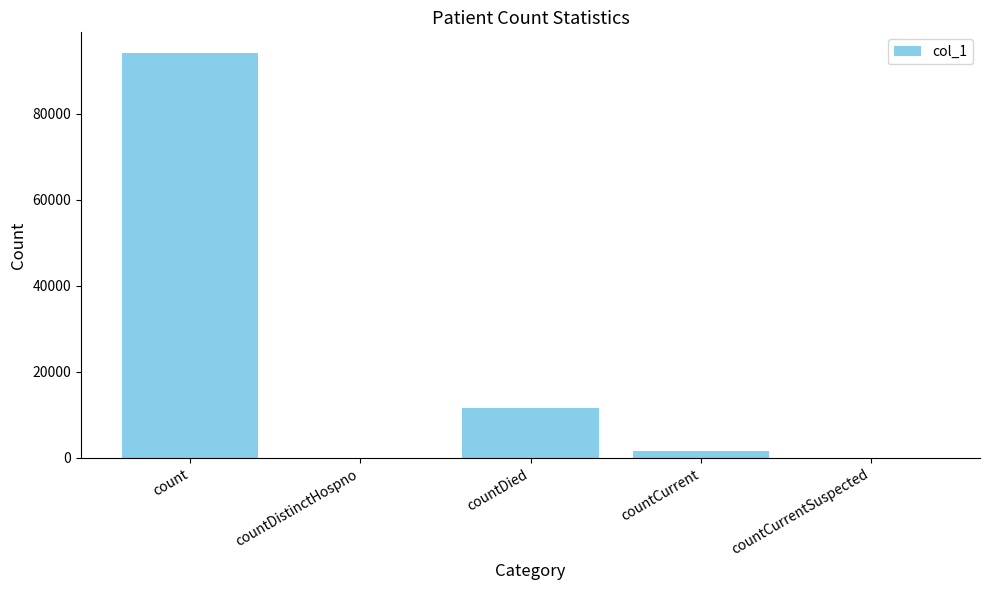

What is the difference between the values at countCurrentSuspected and countDied?

11723